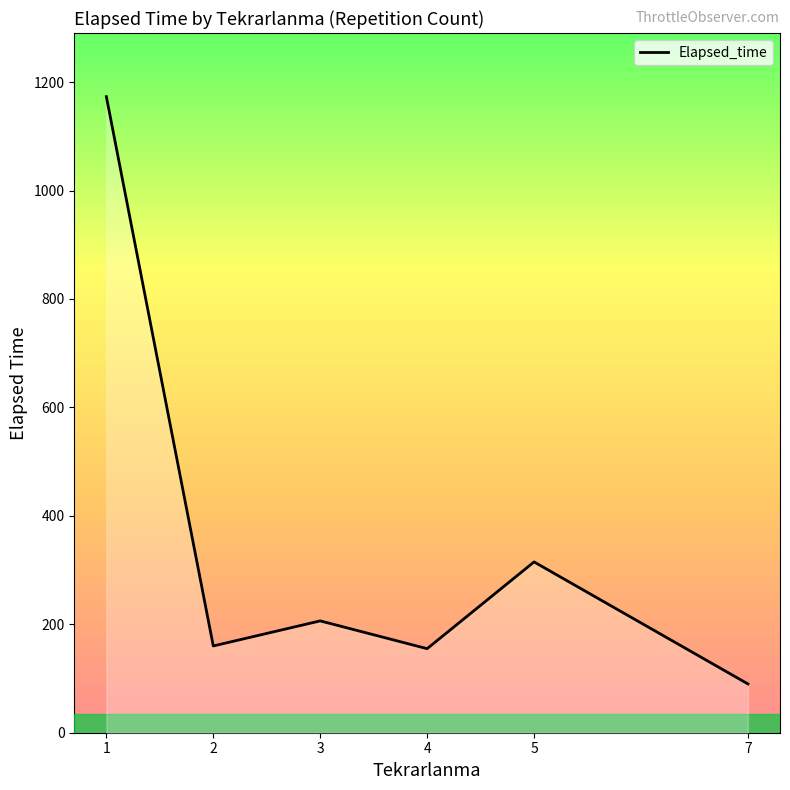

What is the average value?

349.9